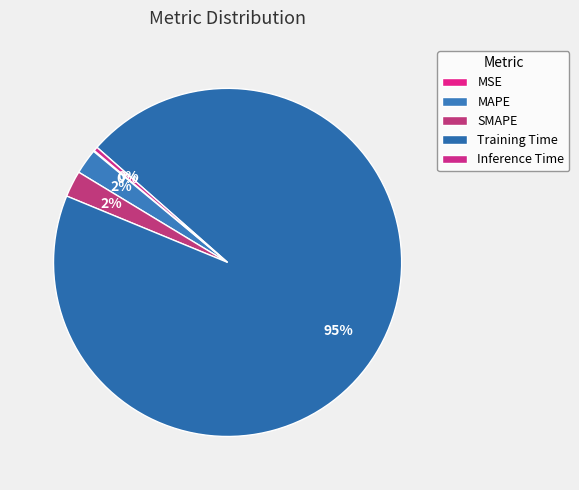

Do Training Time and MSE together represent more than half of the pie?

Yes